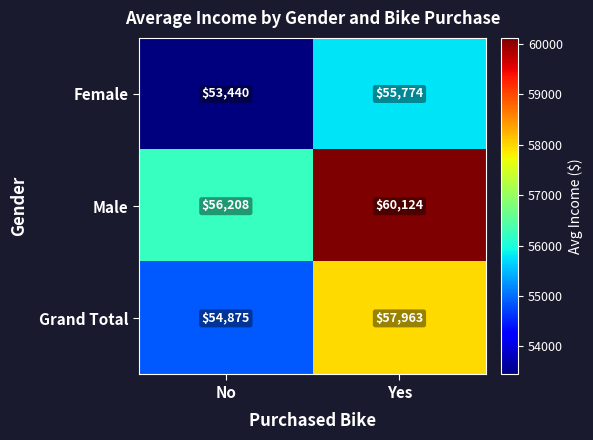

How many series are shown in this chart?

3